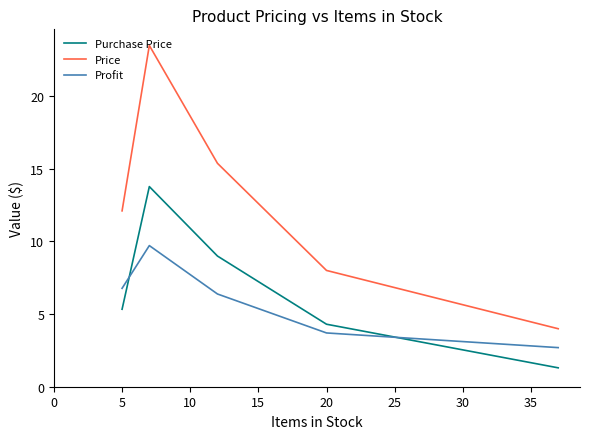

Which series has the largest total across all categories?

Price